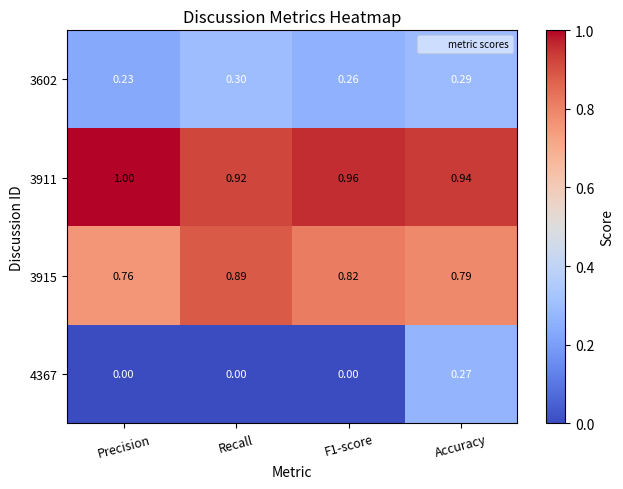

Rank the series by their maximum value, from highest to lowest.

3911, 3915, 3602, 4367